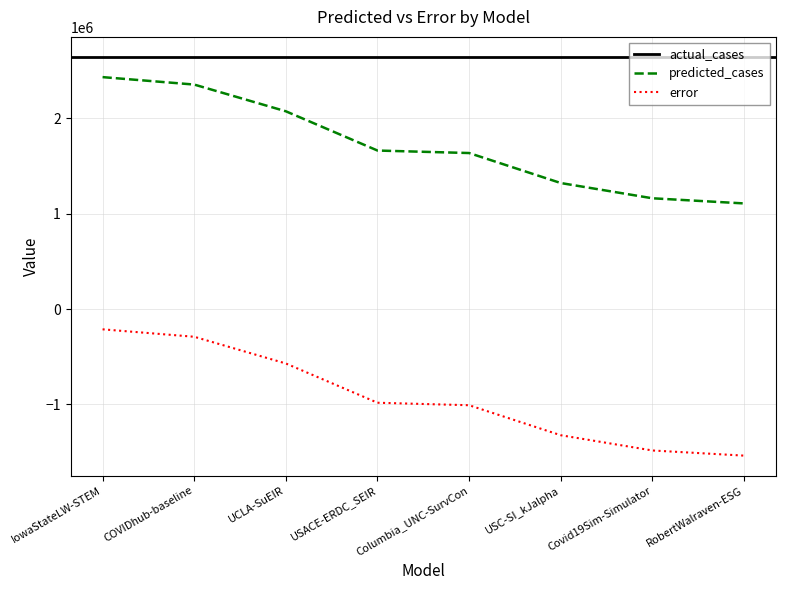

How many values in the error series exceed -981985?

3